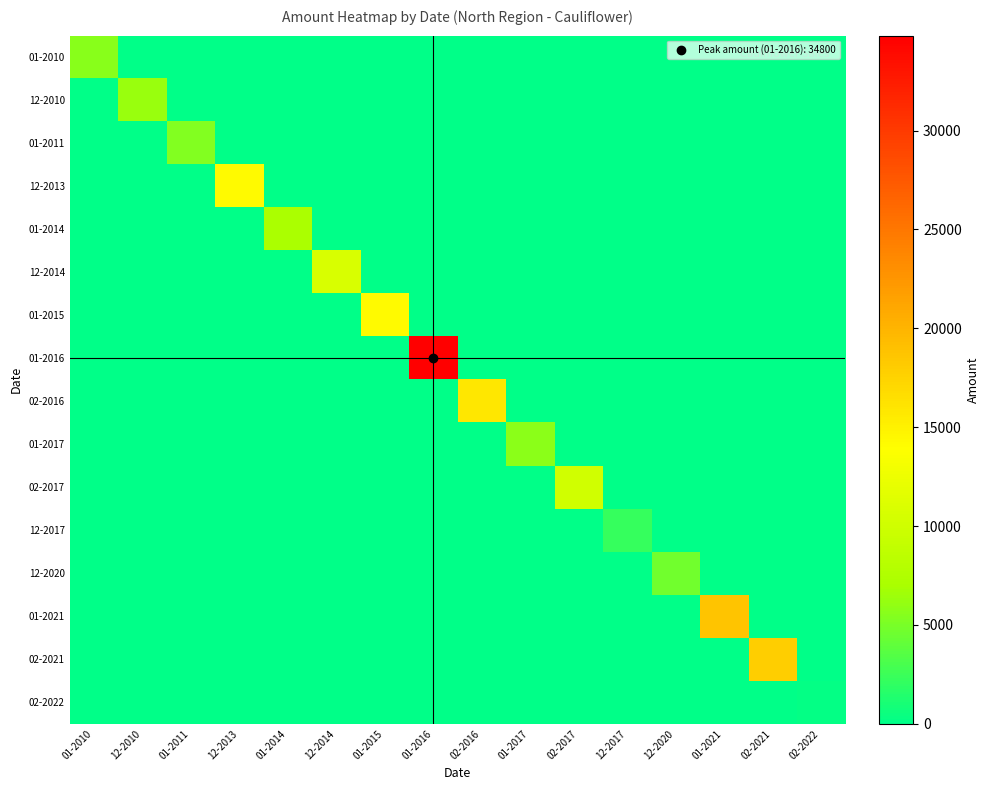

At how many categories does at least one series exceed 5443?

12